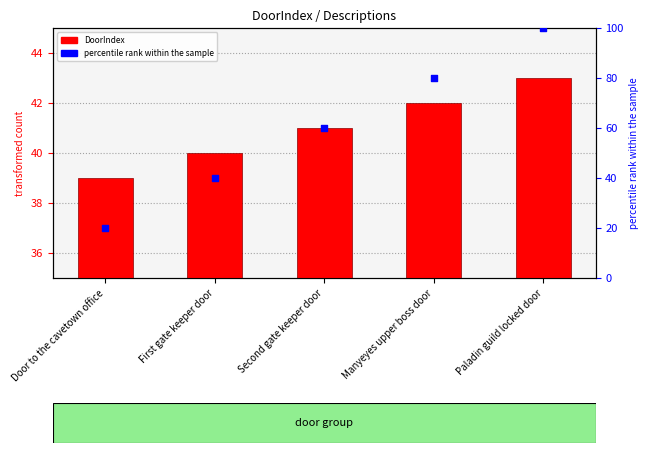

Approximately how many times larger is the value at Door to the cavetown office compared to Manyeyes upper boss door?

0.9